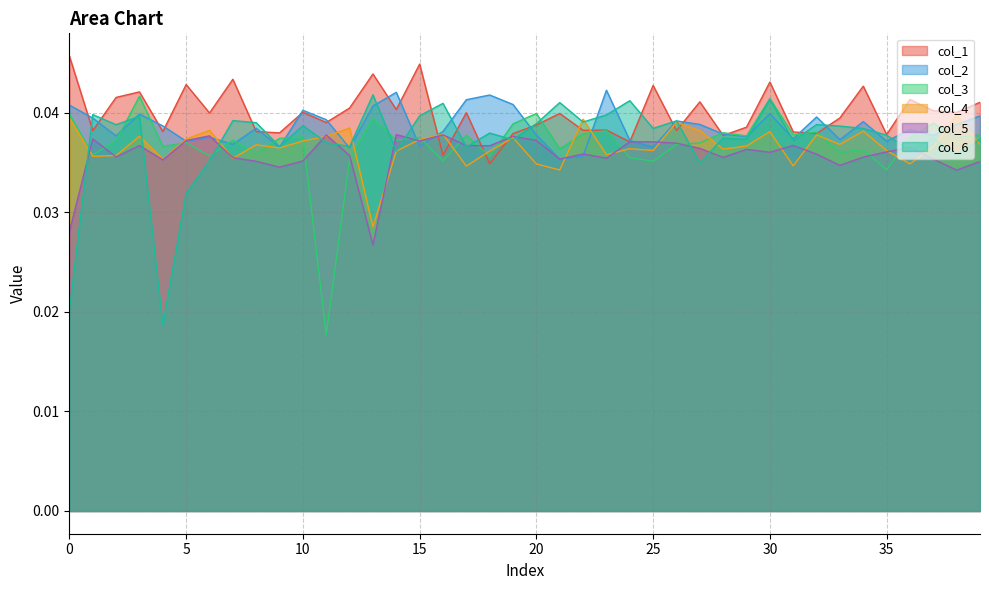

How many intersections are there between col_2 and col_5?

7